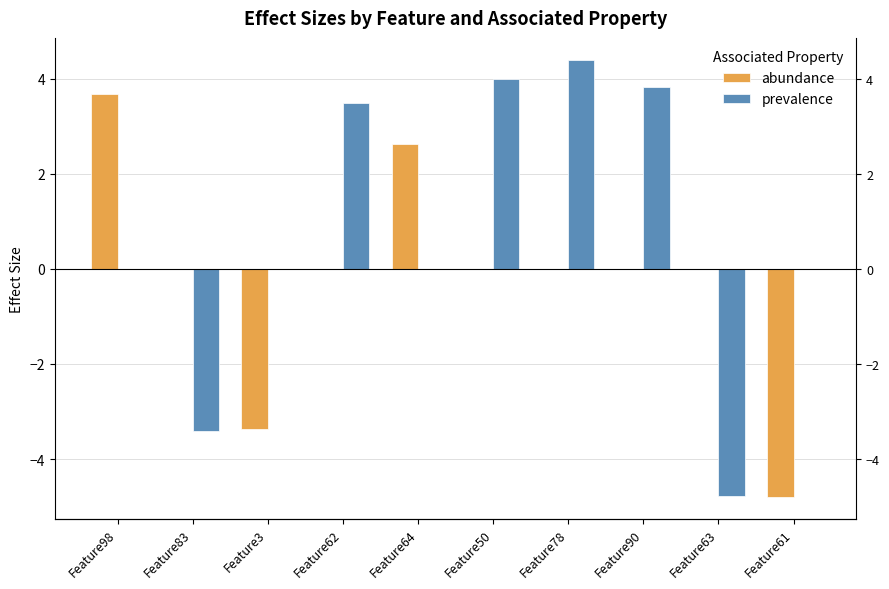

Are the bars grouped side by side (vs. stacked)?

Yes